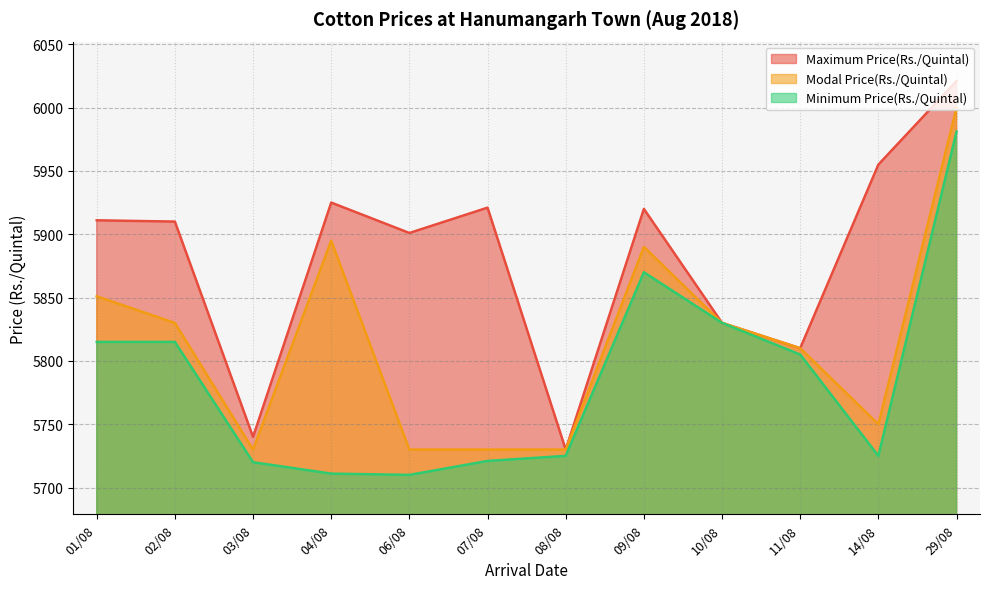

At which label is Modal Price(Rs./Quintal) closest to 5865?

01/08